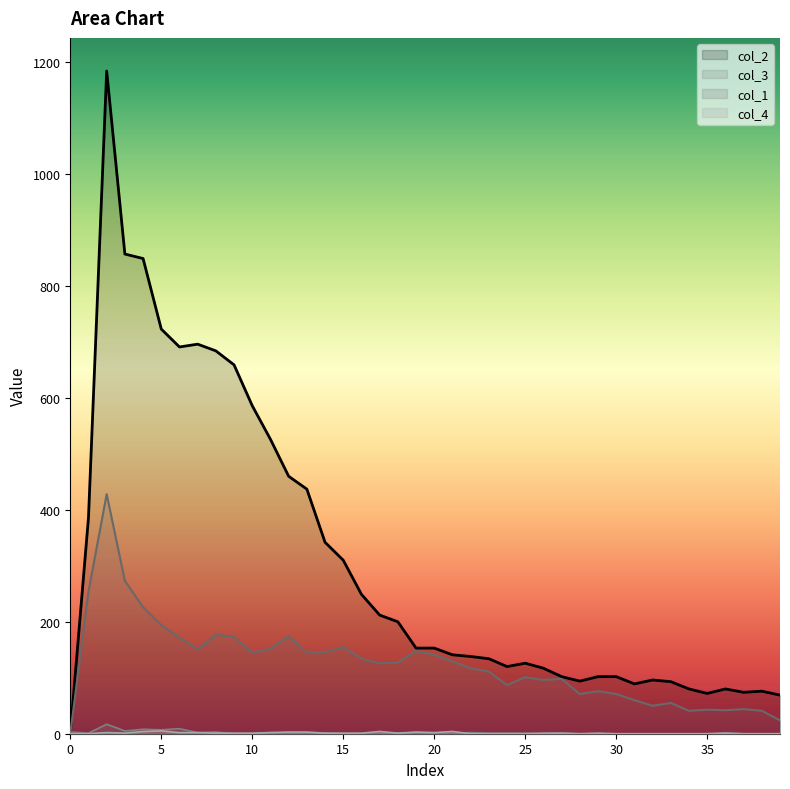

True or false: col_1 has a value of 6 at 38.

False